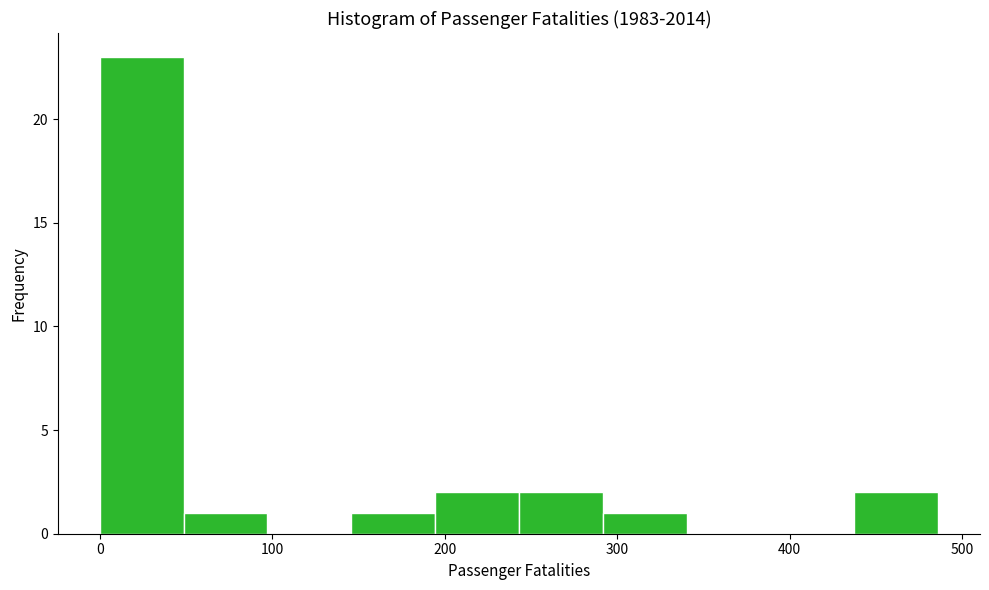

Reading left to right, list every bar in this chart as the range it spans on the x-axis followed by its height. Neither the bar edges nor the heights are printed on the chart, so give them approximately, as read against the axes.

0 to 50: 23
50 to 100: 1
100 to 150: 0
150 to 190: 1
190 to 240: 2
240 to 290: 2
290 to 340: 1
340 to 390: 0
390 to 440: 0
440 to 490: 2